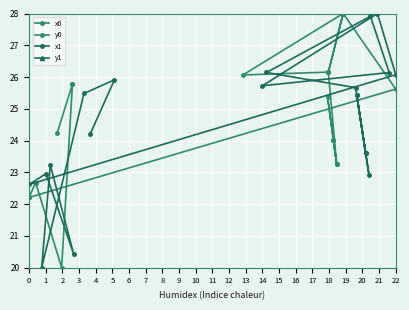

How many interior local peaks does the y0 series have?

4